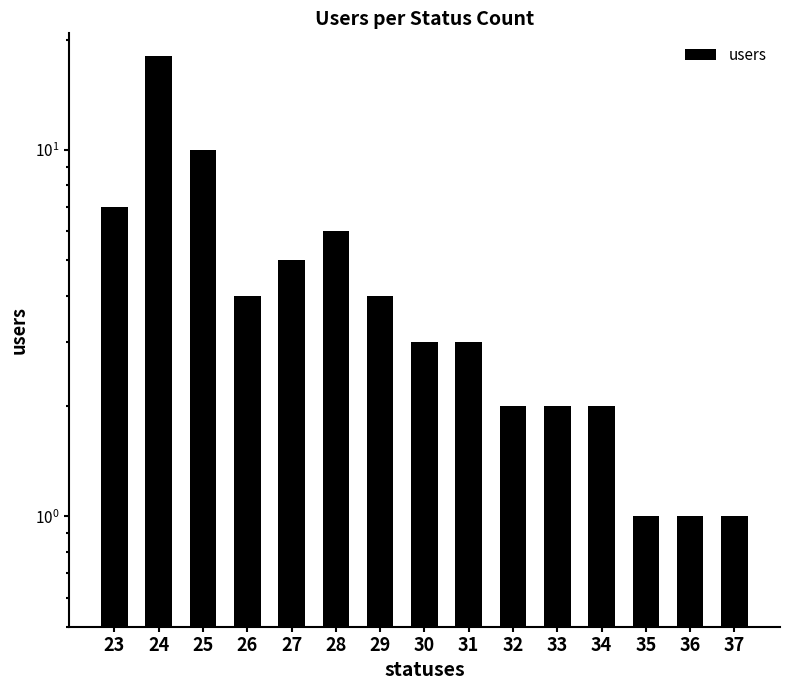

At which category does the chart reach its minimum across all series?

35